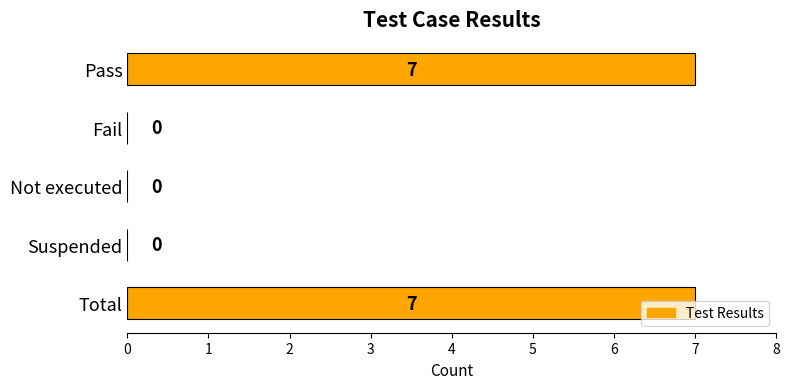

What is the sum of the values at Pass and Fail?

7